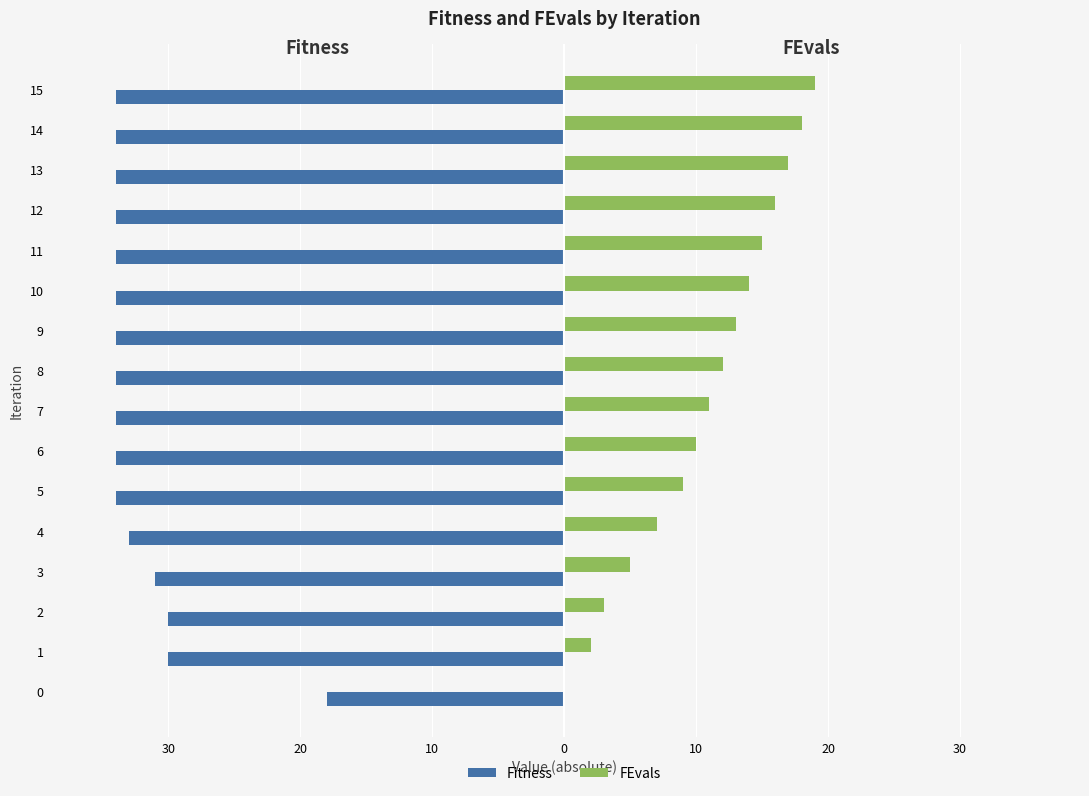

What is the difference between the maximum and minimum values in the FEvals series?

19